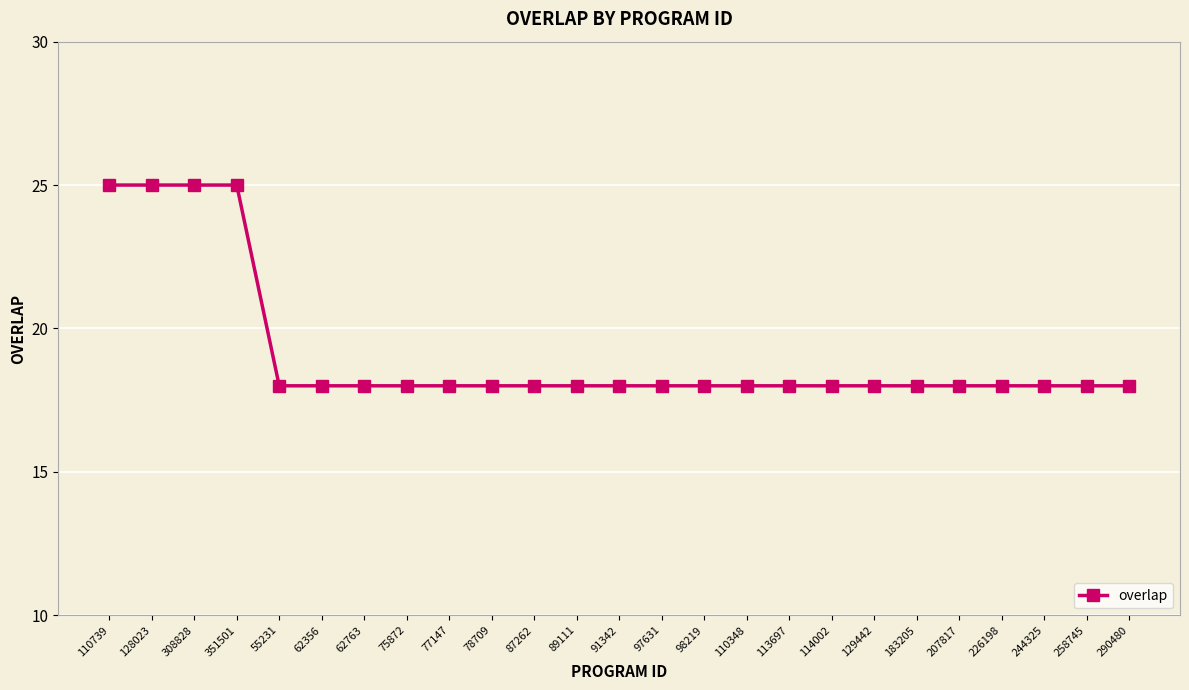

What is the label of the 11th point from the right?

98219